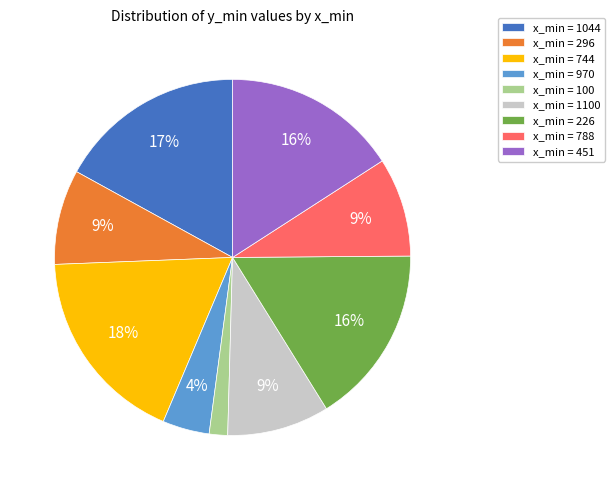

Which has a higher value, x_min = 226 or x_min = 100?

x_min = 226